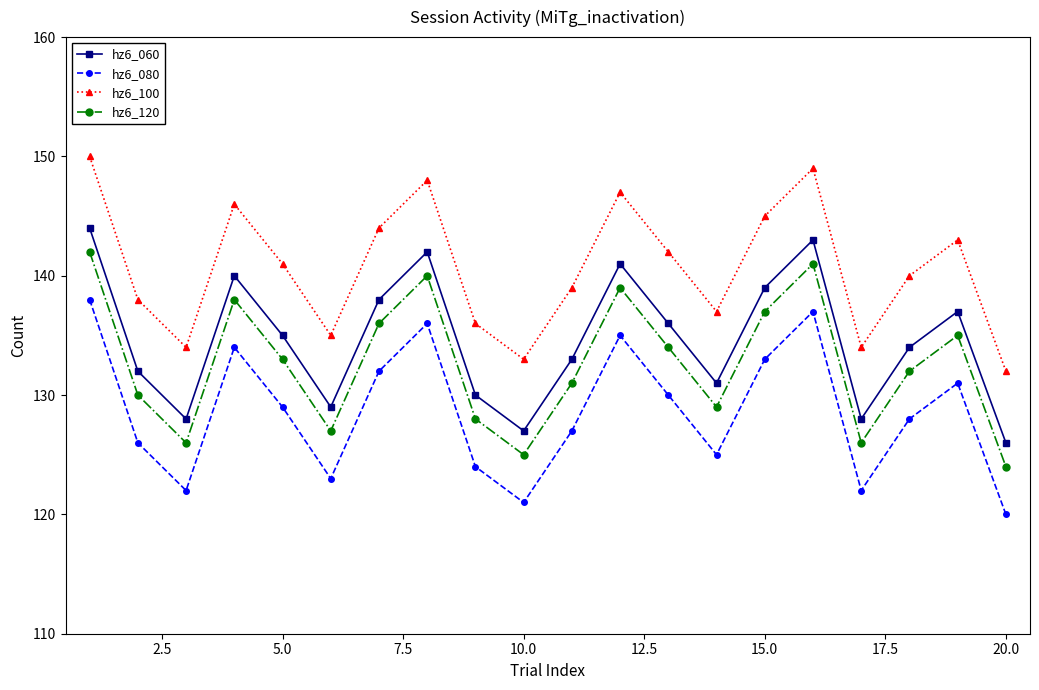

List the series in order of their overall mean, highest first.

hz6_100, hz6_060, hz6_120, hz6_080